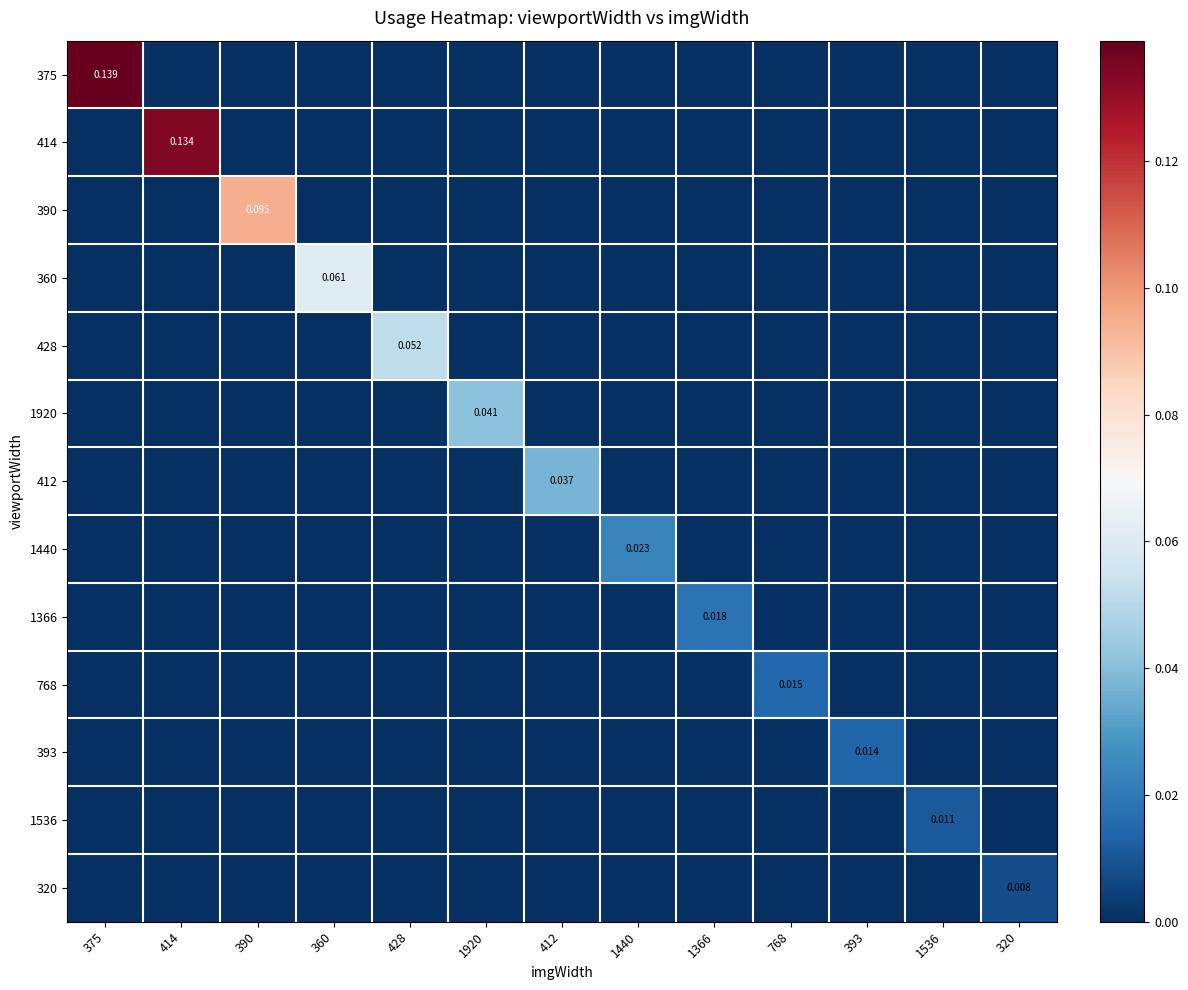

Which series has the largest range (max minus min)?

375